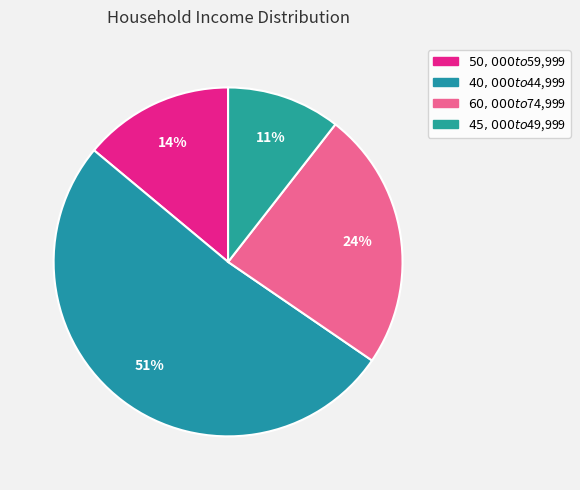

To the nearest percent, what percentage of the pie is $50,000 to $59,999?

14%